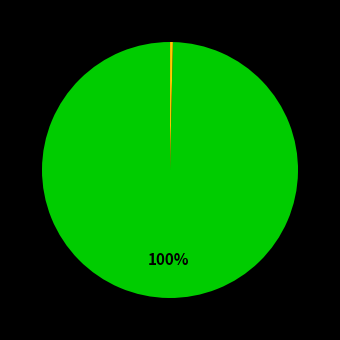

To the nearest percent, what is the average slice percentage?

33%